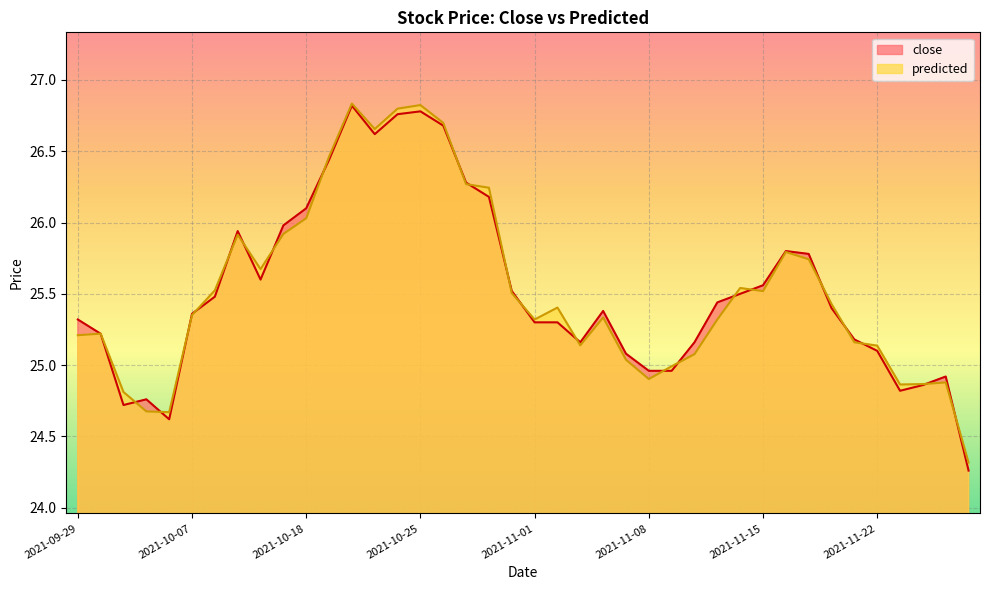

What is the sum of the predicted values at 2021-11-11 and 2021-10-06?

50.0